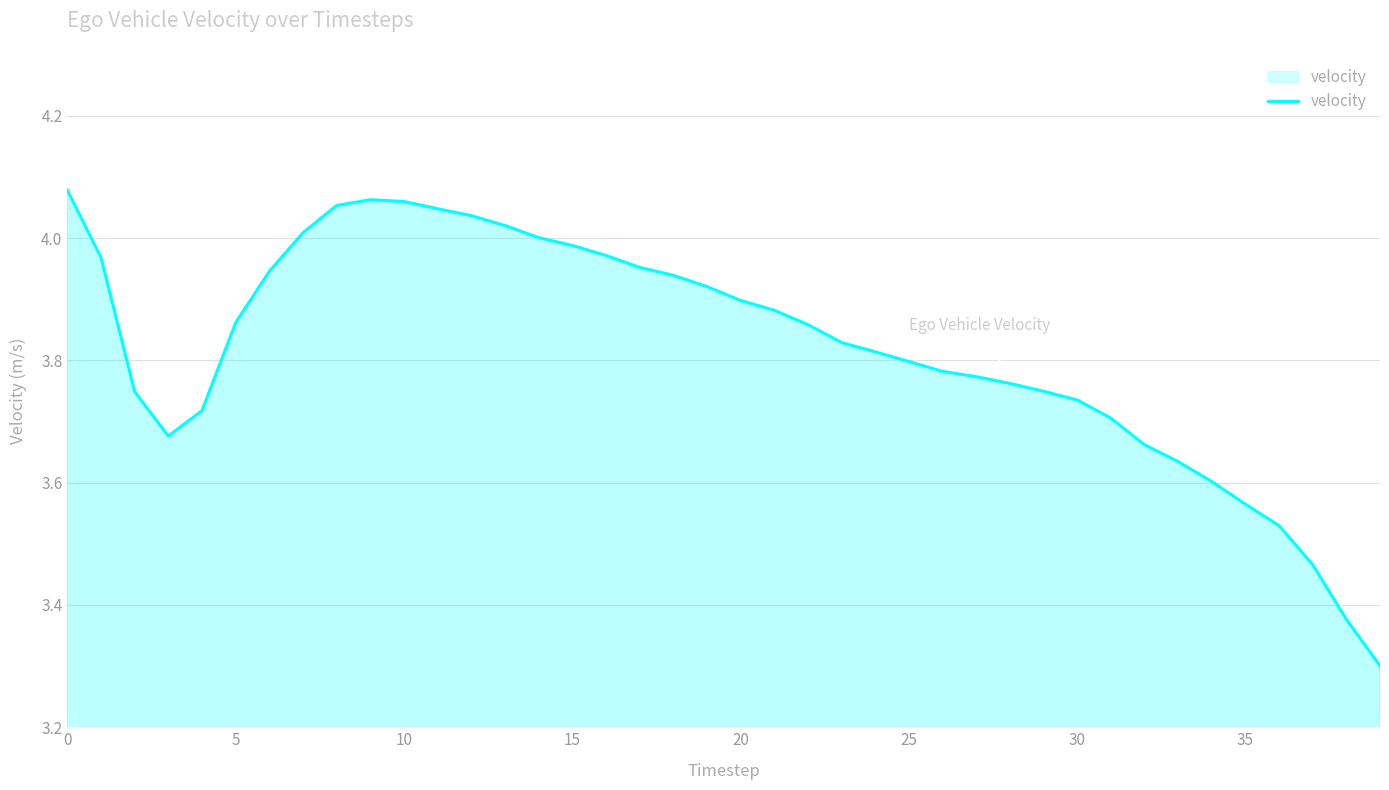

What is the minimum value shown in the chart?

3.3